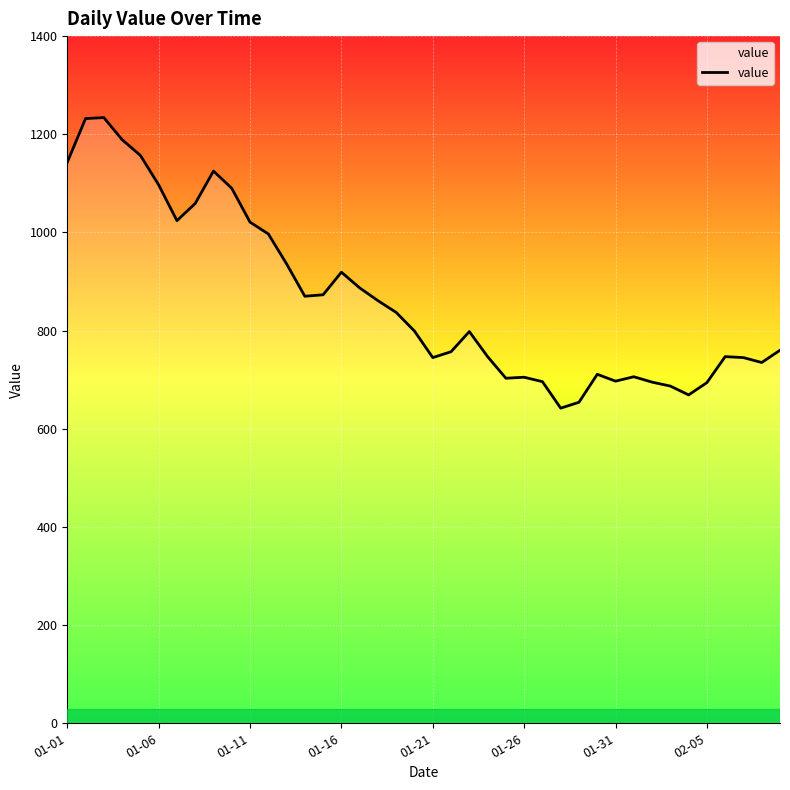

What is the sum of all values?

34643